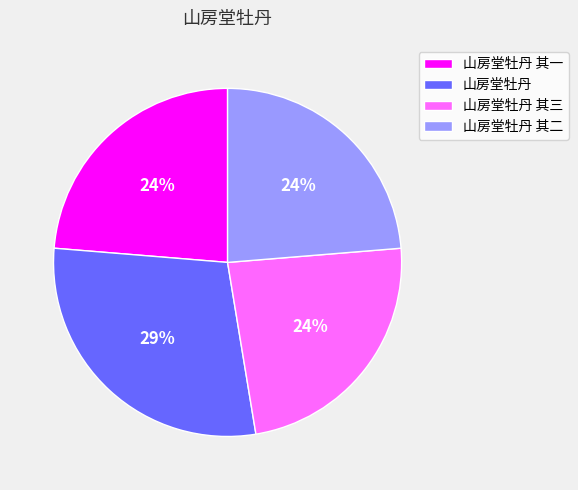

True or false: 山房堂牡丹 其二 accounts for 9% of the total.

False